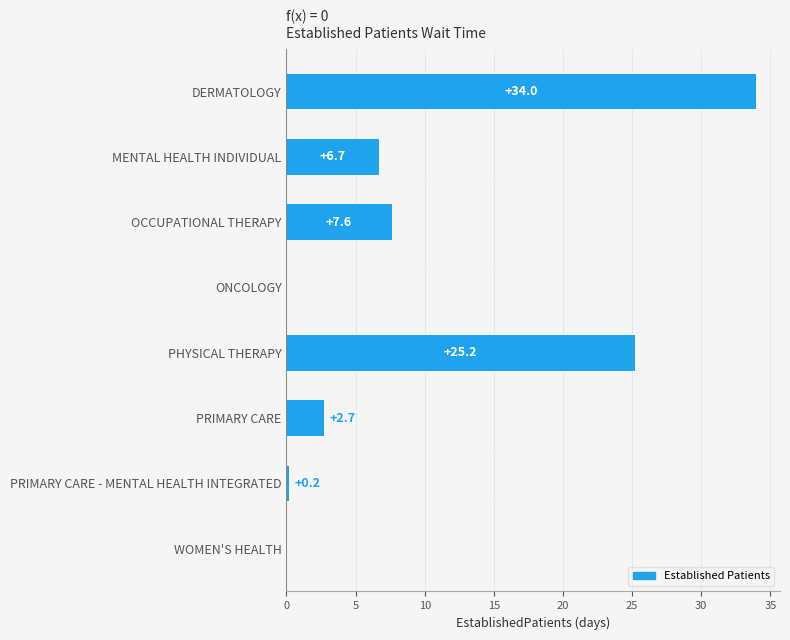

Count the number of categories in the chart.

8